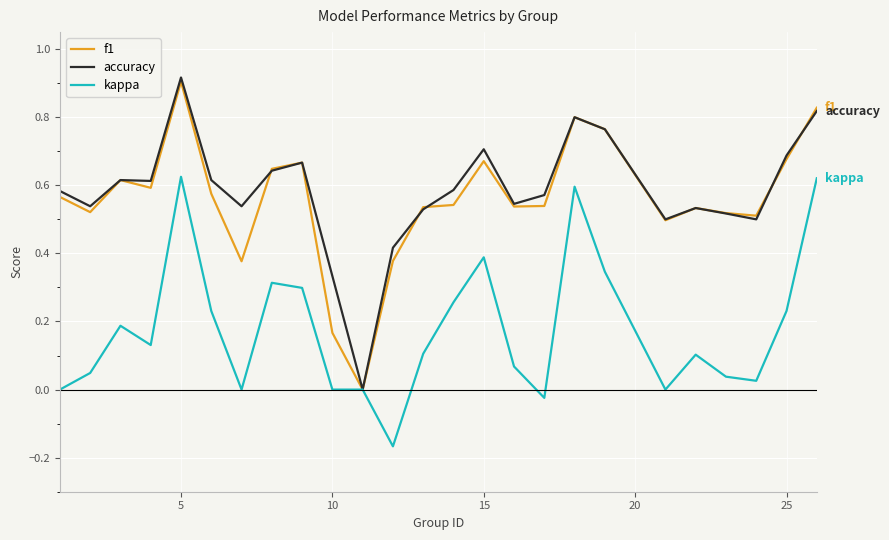

Which series has the largest range (max minus min)?

accuracy